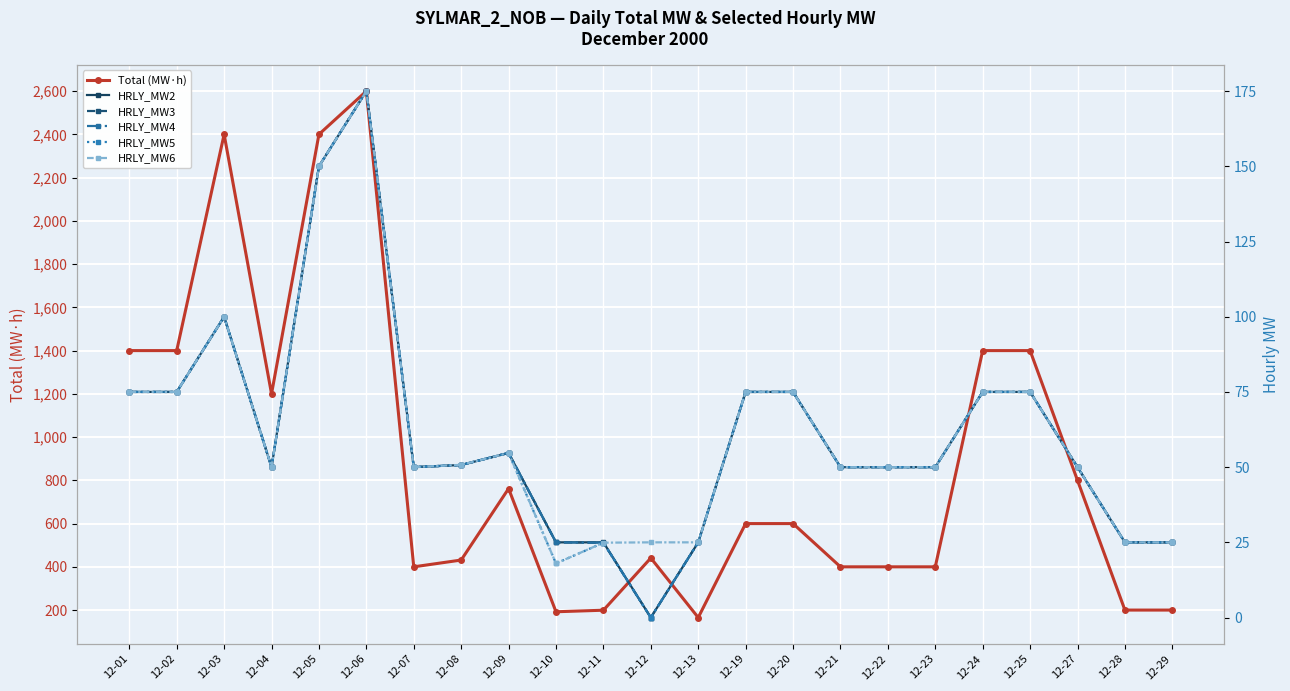

Reading left to right, what are all the values shown in this chart?

Total (MW·h): 12-01=1400.0	12-02=1400.0	12-03=2400.0	12-04=1200.0	12-05=2400.0	12-06=2600.0	12-07=400.0	12-08=431.4	12-09=761.8	12-10=192.2	12-11=199.3	12-12=440.8	12-13=165.4	12-19=600.0	12-20=600.0	12-21=400.0	12-22=400.0	12-23=400.0	12-24=1400.0	12-25=1400.0	12-27=800.0	12-28=200.0	12-29=200.0
HRLY_MW2: 12-01=75.0	12-02=75.0	12-03=100.0	12-04=50.0	12-05=150.0	12-06=175.0	12-07=50.0	12-08=50.7	12-09=54.7	12-10=25.0	12-11=25.0	12-12=0.0	12-13=25.0	12-19=75.0	12-20=75.0	12-21=50.0	12-22=50.0	12-23=50.0	12-24=75.0	12-25=75.0	12-27=50.0	12-28=25.0	12-29=25.0
HRLY_MW3: 12-01=75.0	12-02=75.0	12-03=100.0	12-04=50.0	12-05=150.0	12-06=175.0	12-07=50.0	12-08=50.7	12-09=54.7	12-10=25.0	12-11=24.9	12-12=0.0	12-13=25.0	12-19=75.0	12-20=75.0	12-21=50.0	12-22=50.0	12-23=50.0	12-24=75.0	12-25=75.0	12-27=50.0	12-28=25.0	12-29=25.0
HRLY_MW4: 12-01=75.0	12-02=75.0	12-03=100.0	12-04=50.0	12-05=150.0	12-06=175.0	12-07=50.0	12-08=50.7	12-09=54.8	12-10=25.0	12-11=24.9	12-12=0.0	12-13=25.0	12-19=75.0	12-20=75.0	12-21=50.0	12-22=50.0	12-23=50.0	12-24=75.0	12-25=75.0	12-27=50.0	12-28=25.0	12-29=25.0
HRLY_MW5: 12-01=75.0	12-02=75.0	12-03=100.0	12-04=50.0	12-05=150.0	12-06=175.0	12-07=50.0	12-08=50.7	12-09=54.7	12-10=18.0	12-11=24.9	12-12=0.0	12-13=25.0	12-19=75.0	12-20=75.0	12-21=50.0	12-22=50.0	12-23=50.0	12-24=75.0	12-25=75.0	12-27=50.0	12-28=25.0	12-29=25.0
HRLY_MW6: 12-01=75.0	12-02=75.0	12-03=100.0	12-04=50.0	12-05=150.0	12-06=175.0	12-07=50.0	12-08=50.8	12-09=54.7	12-10=18.0	12-11=24.9	12-12=25.0	12-13=25.0	12-19=75.0	12-20=75.0	12-21=50.0	12-22=50.0	12-23=50.0	12-24=75.0	12-25=75.0	12-27=50.0	12-28=25.0	12-29=25.0